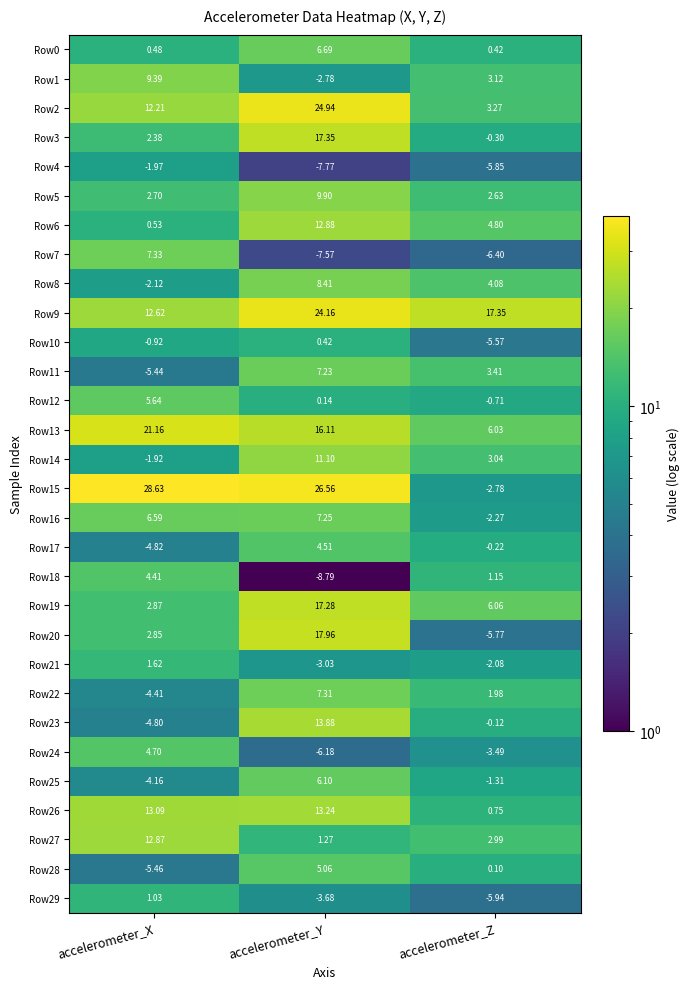

At which label does Row7 first exceed -6?

accelerometer_X